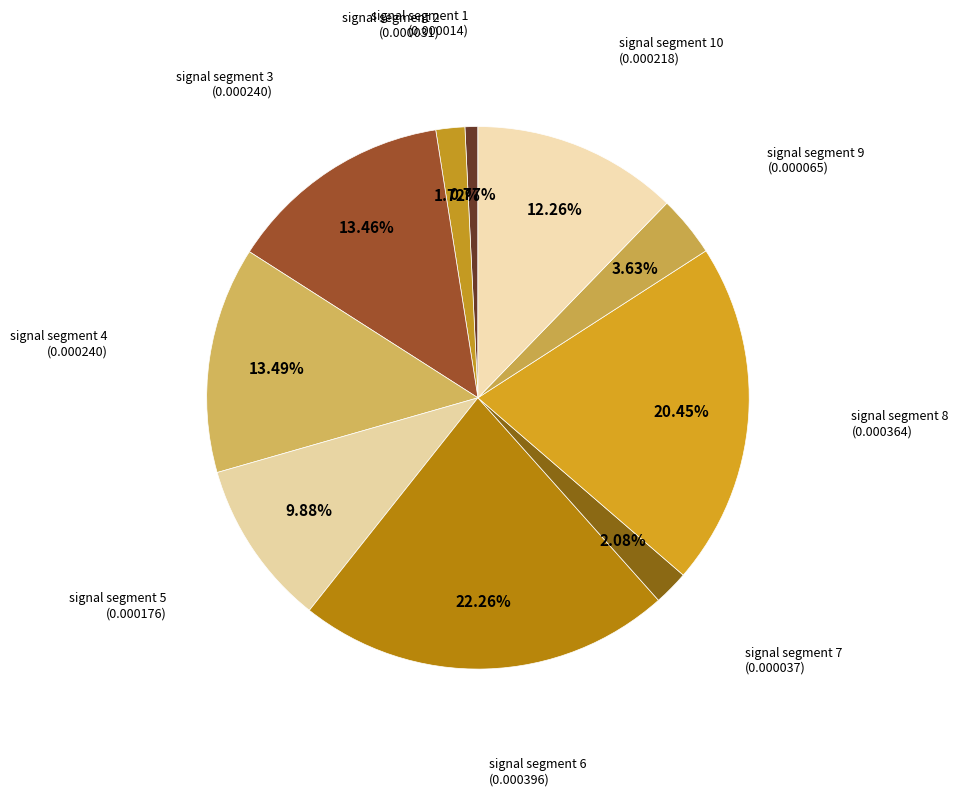

To the nearest percent, what is the difference between the signal segment 6 and signal segment 7 slice percentages?

20%